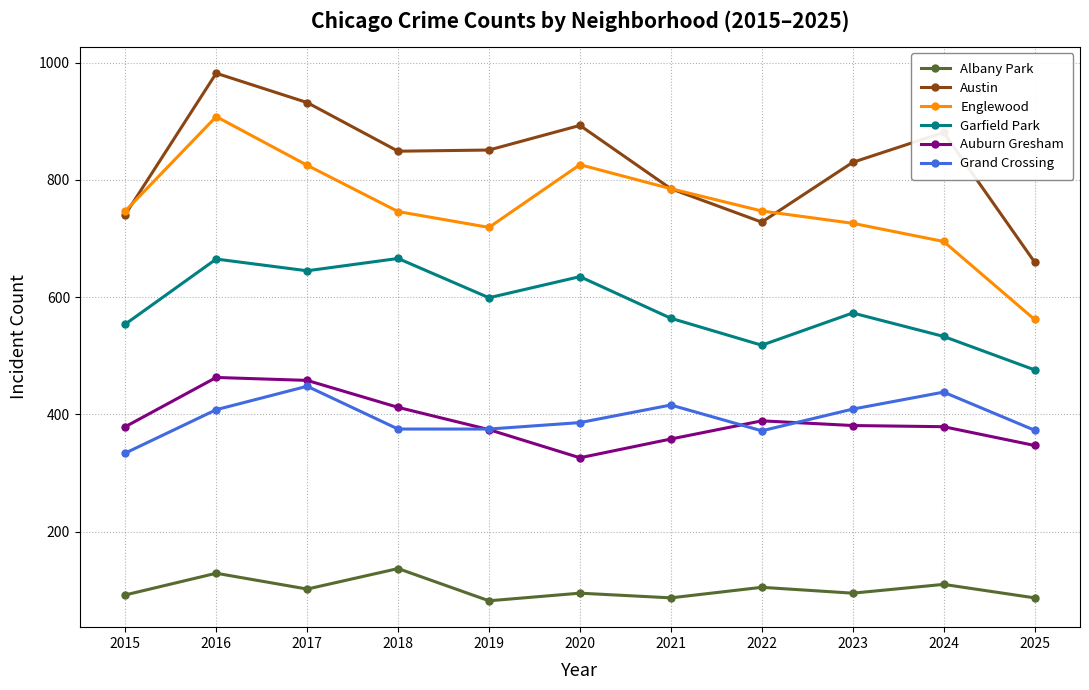

True or false: Grand Crossing and Garfield Park intersect in this chart.

False